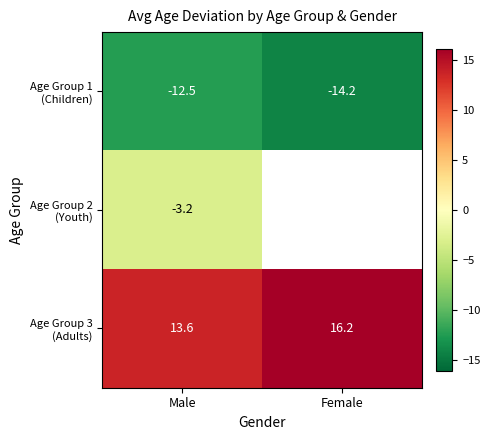

True or false: Age Group 2 (Youth) has a value of -3.2 at Male.

True